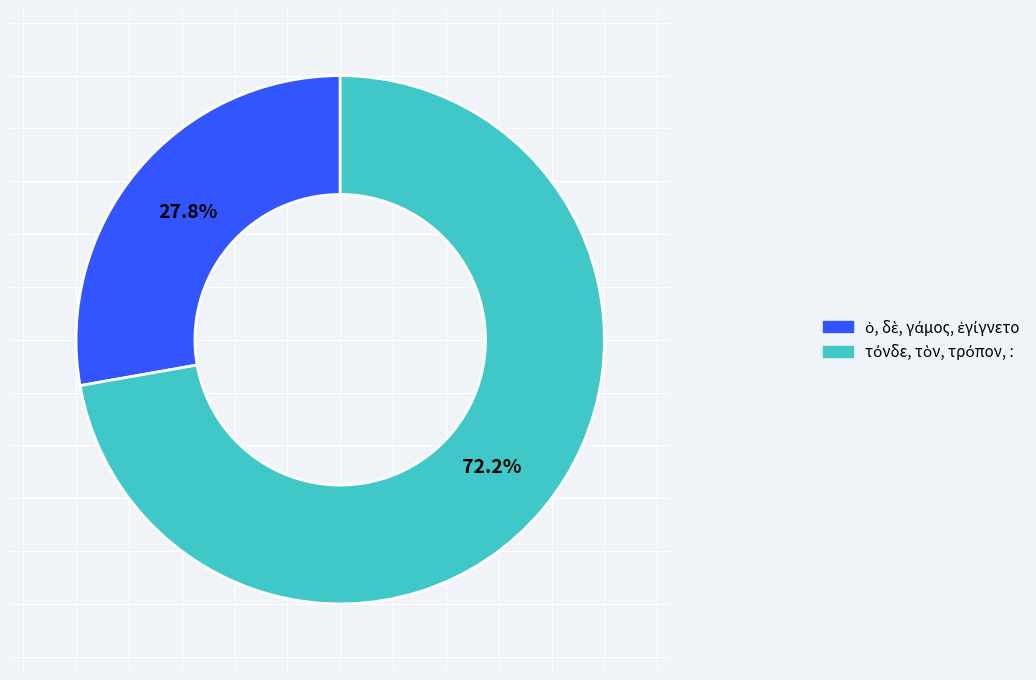

Does any single category account for the majority?

Yes